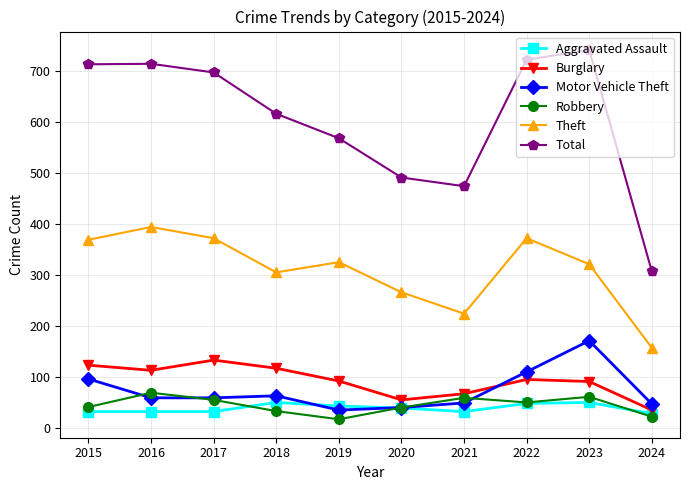

Is the value of Theft at 2022 greater than the value of Motor Vehicle Theft at 2017?

Yes